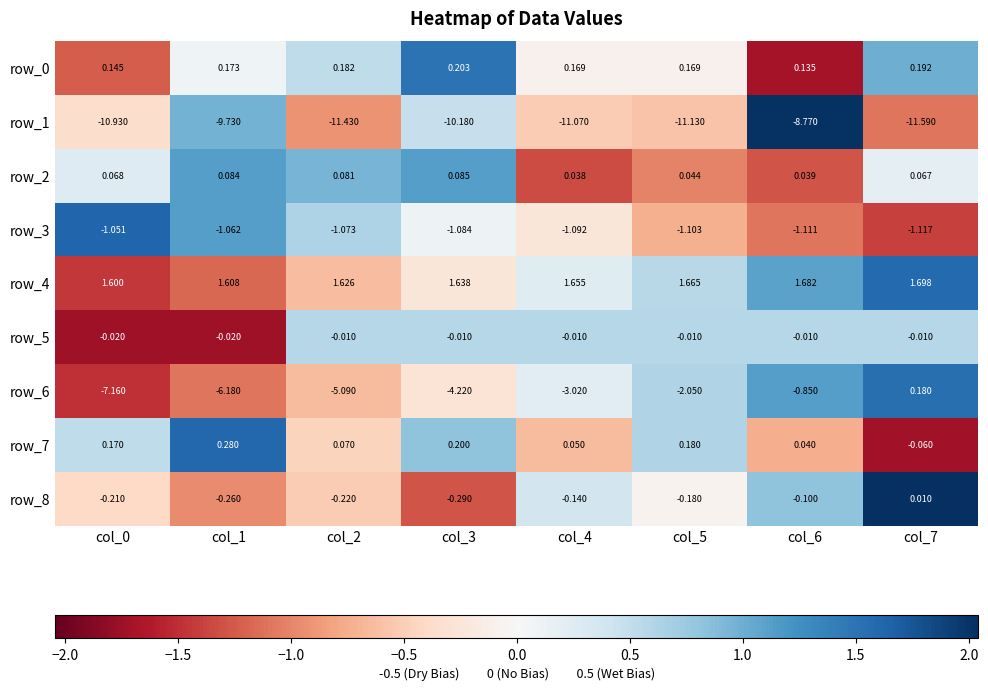

Is the value of row_5 at col_6 greater than the value of row_3 at col_5?

Yes